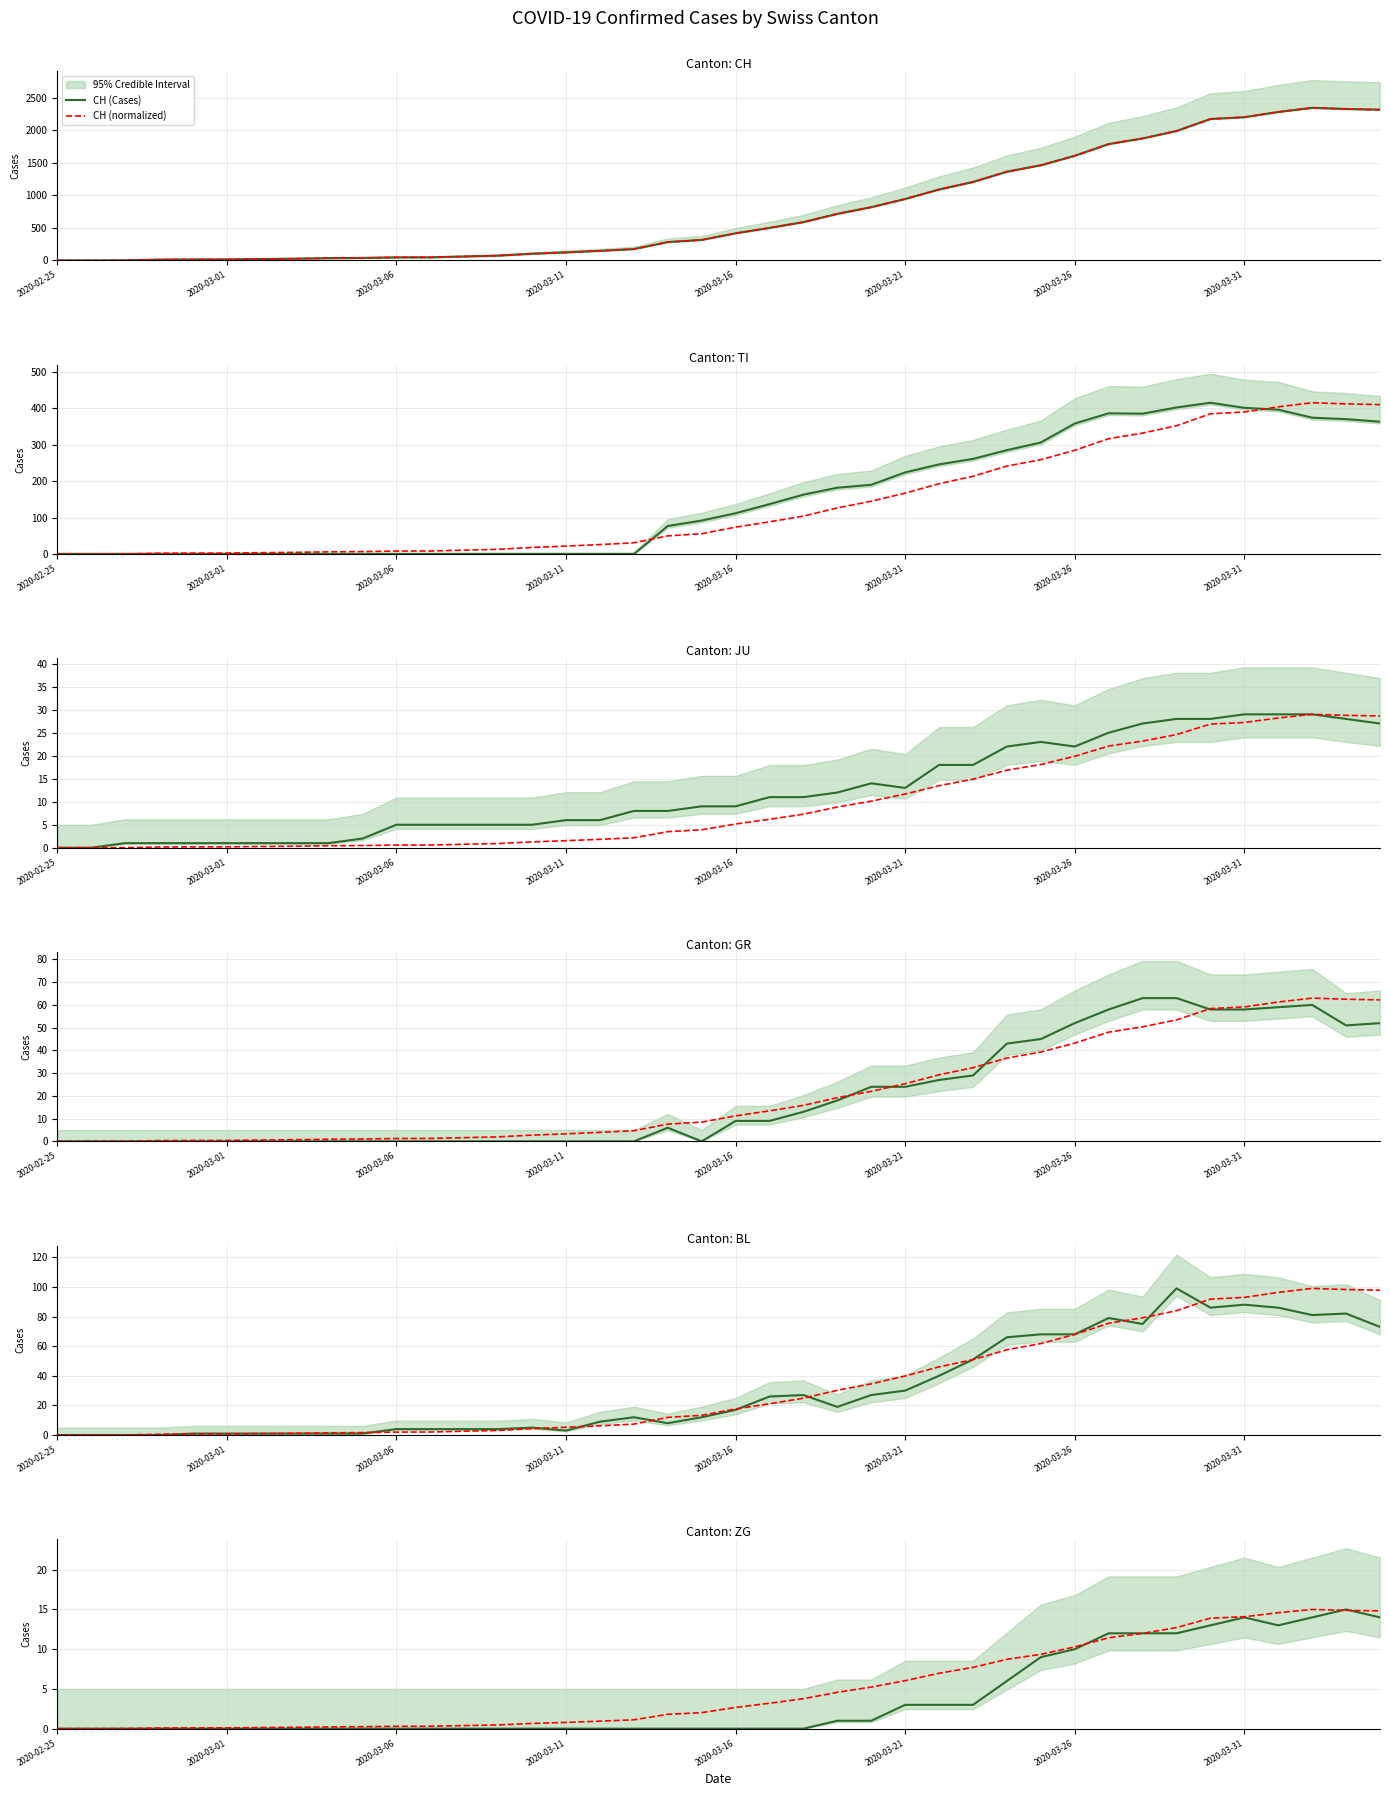

At which label does BL first exceed 17?

2020-03-17